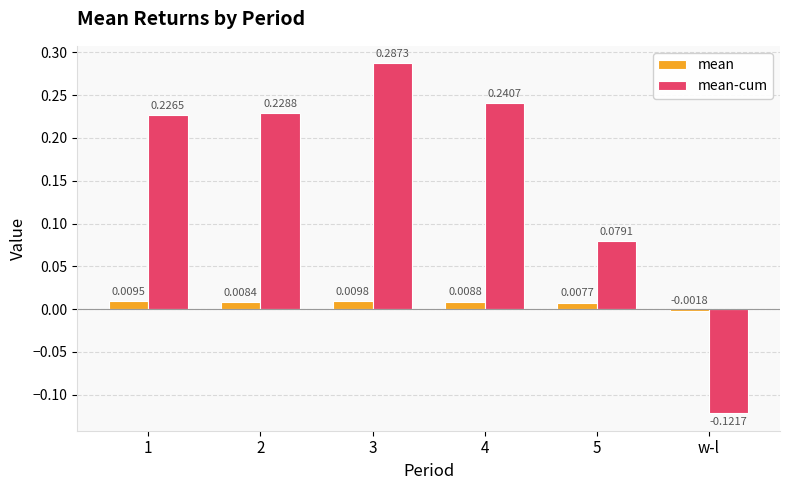

Which category has the highest value in the mean-cum series?

3